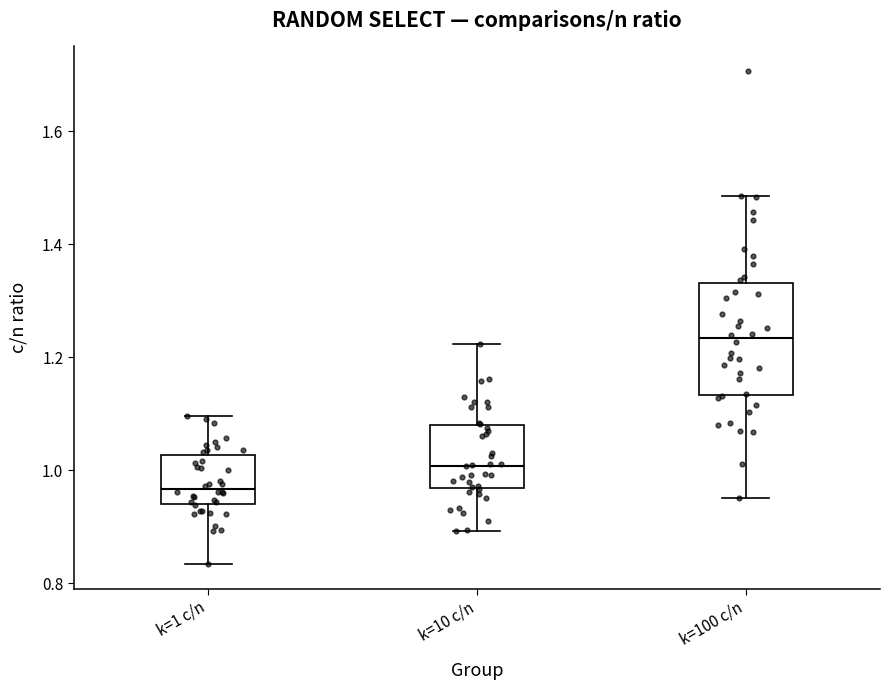

Which box is the tallest, from its lower edge to its upper edge?

k=100 c/n